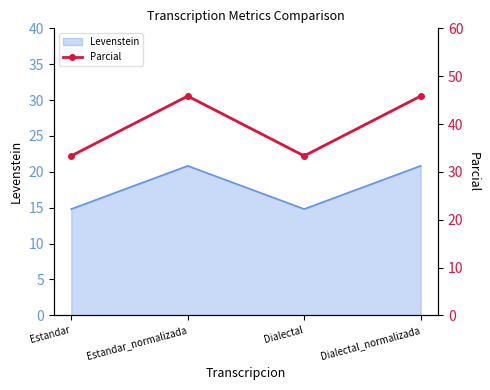

What is the label of the 4th point from the right?

Estandar